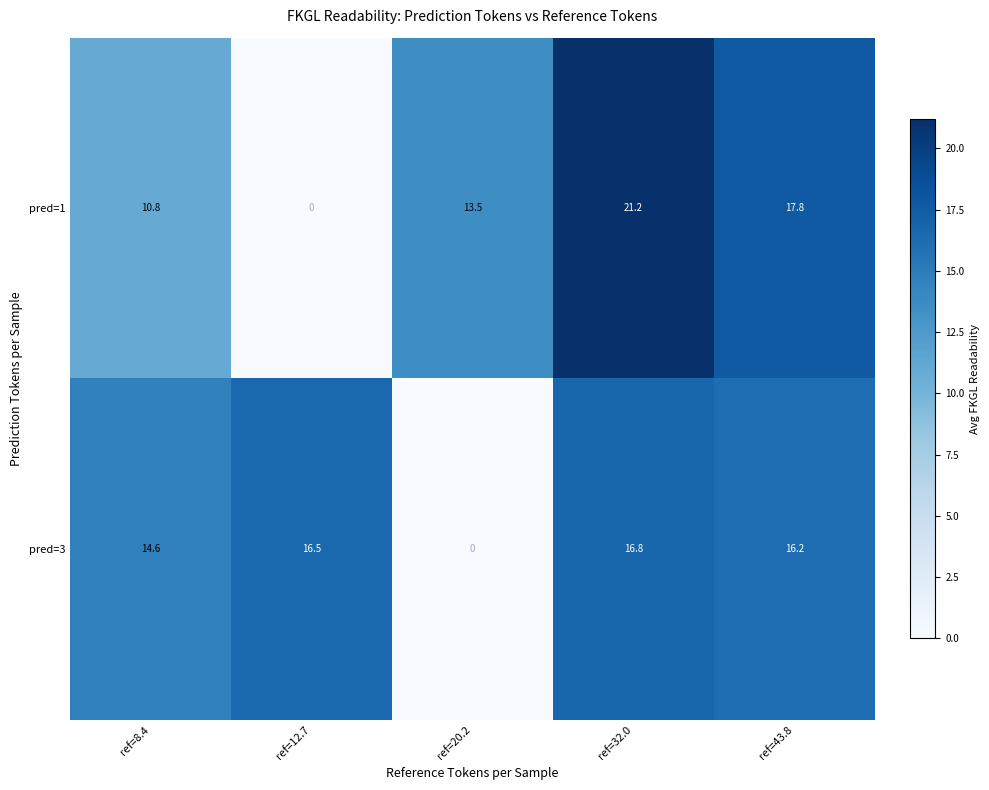

How many values in the pred=1 series are below 13?

2